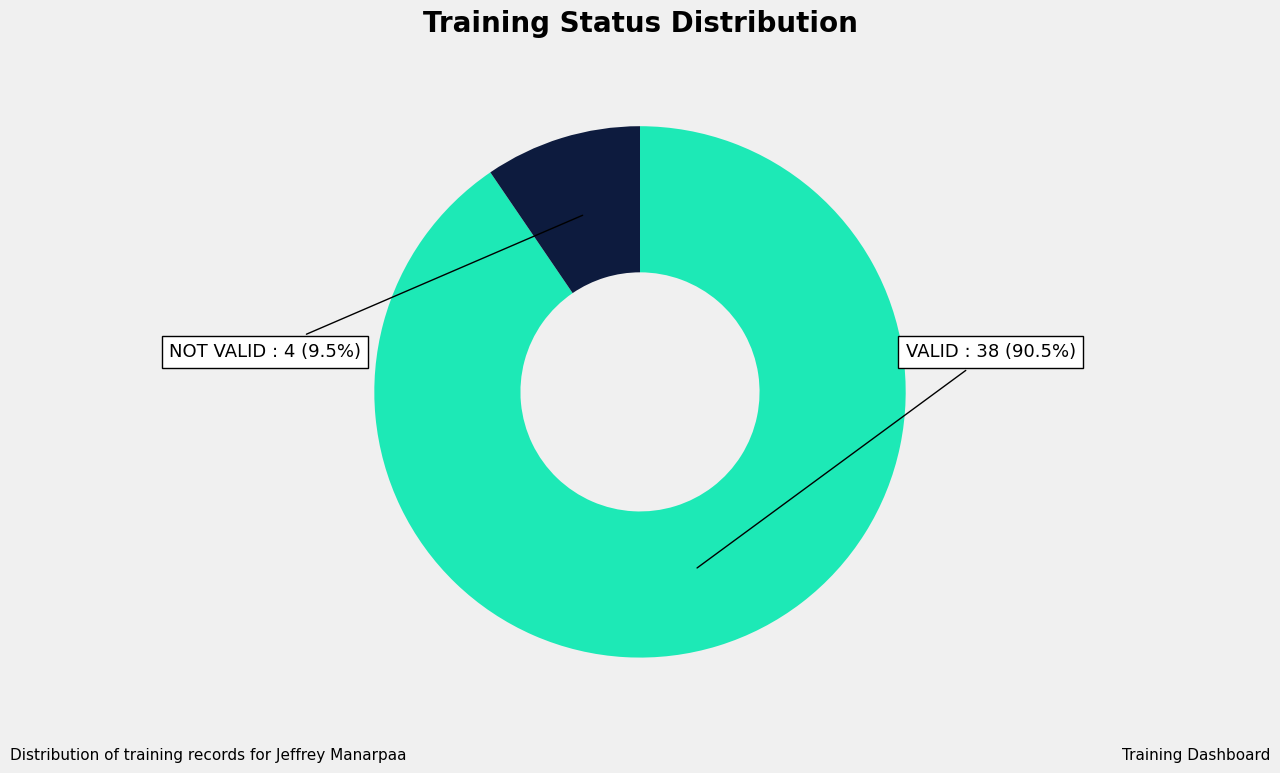

Count the number of slices in the pie.

2